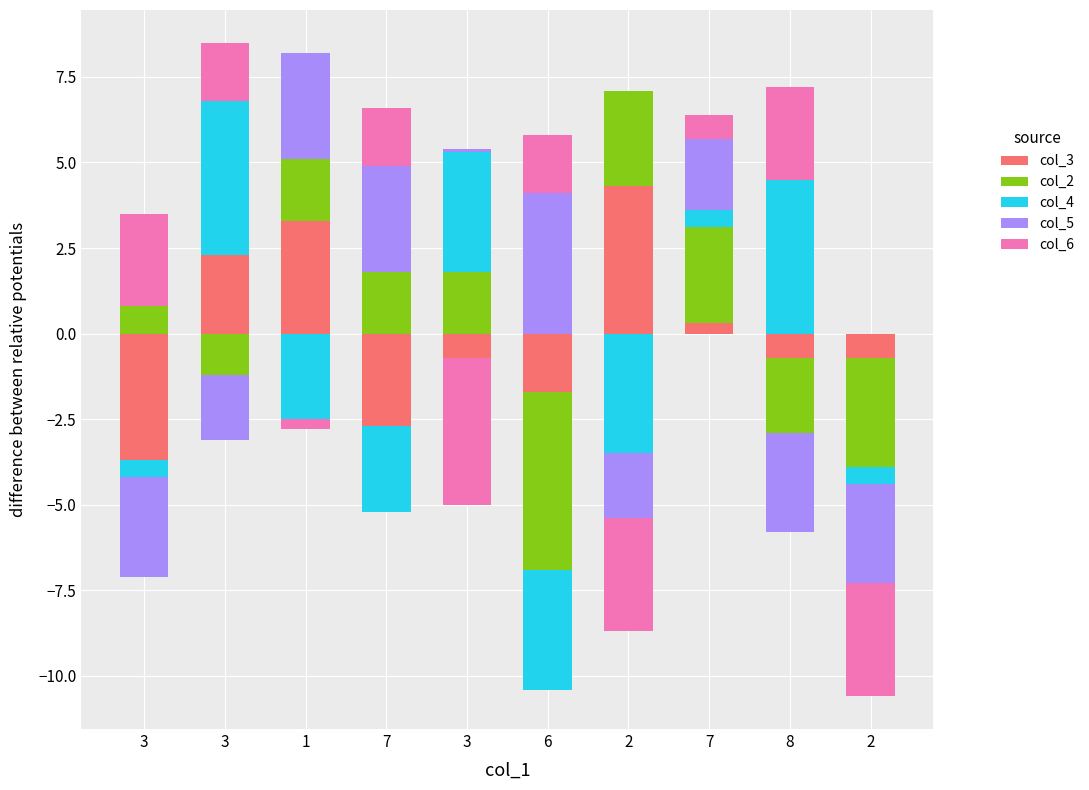

Between 7 and 2, which is larger?

2